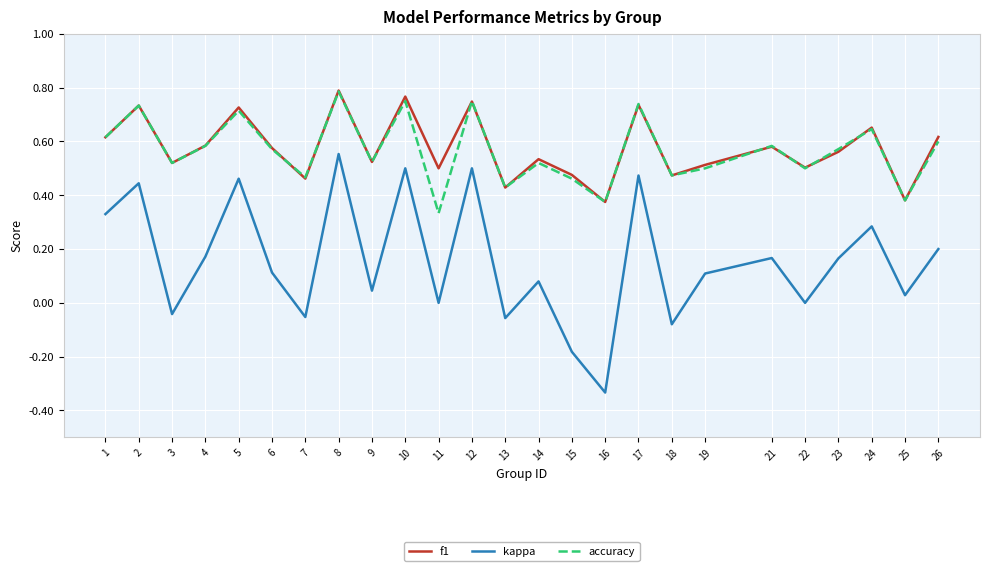

Where is the first local maximum for f1?

2